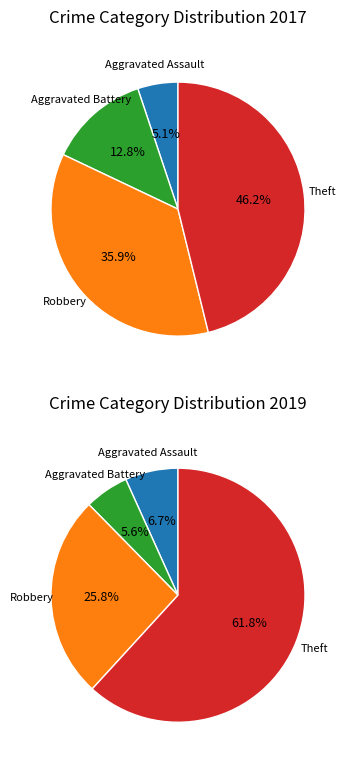

True or false: 2 accounts for 36% of the total.

True